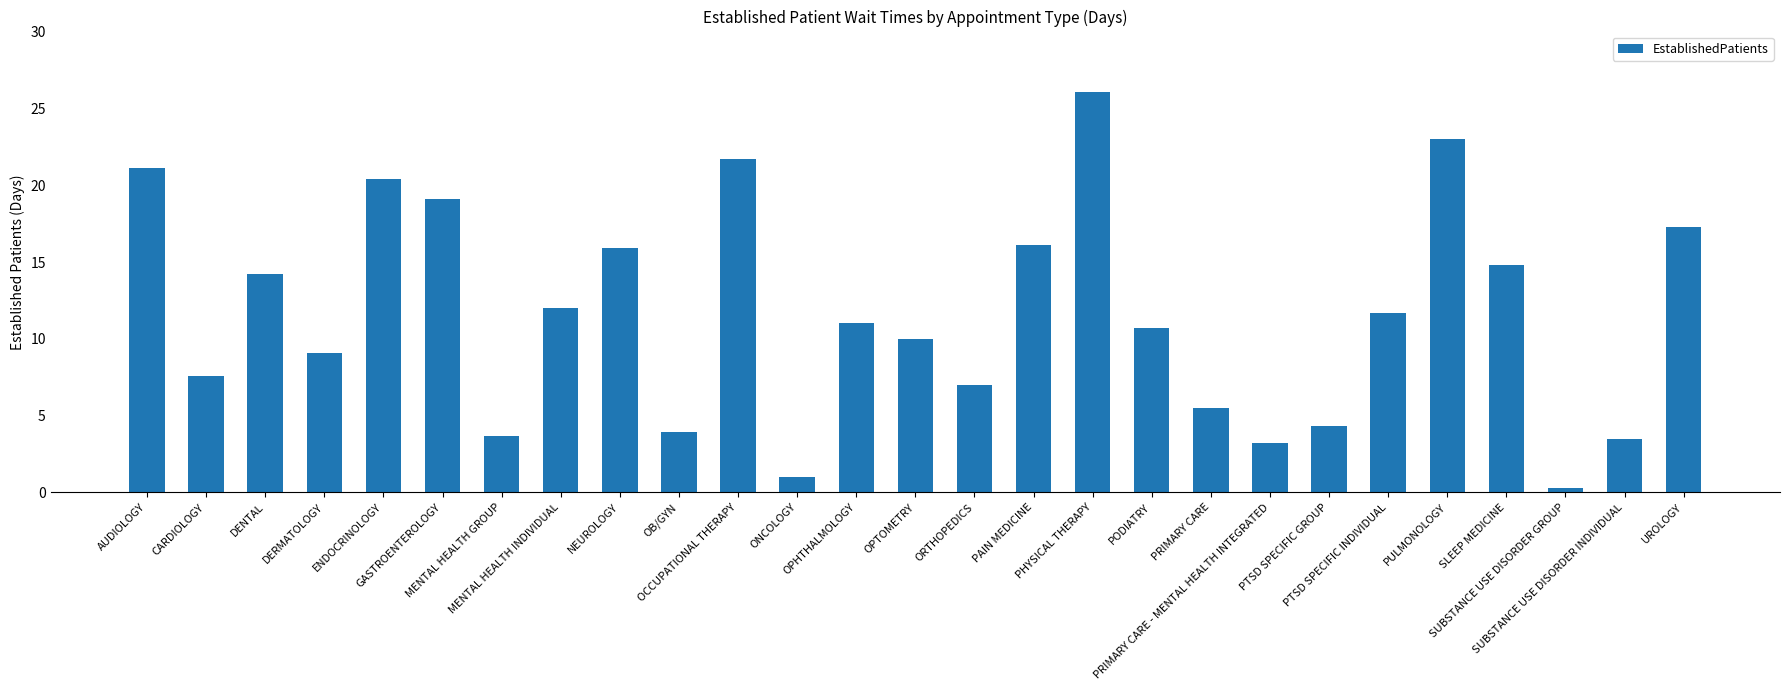

True or false: the data shows 11.0 at OPHTHALMOLOGY.

True